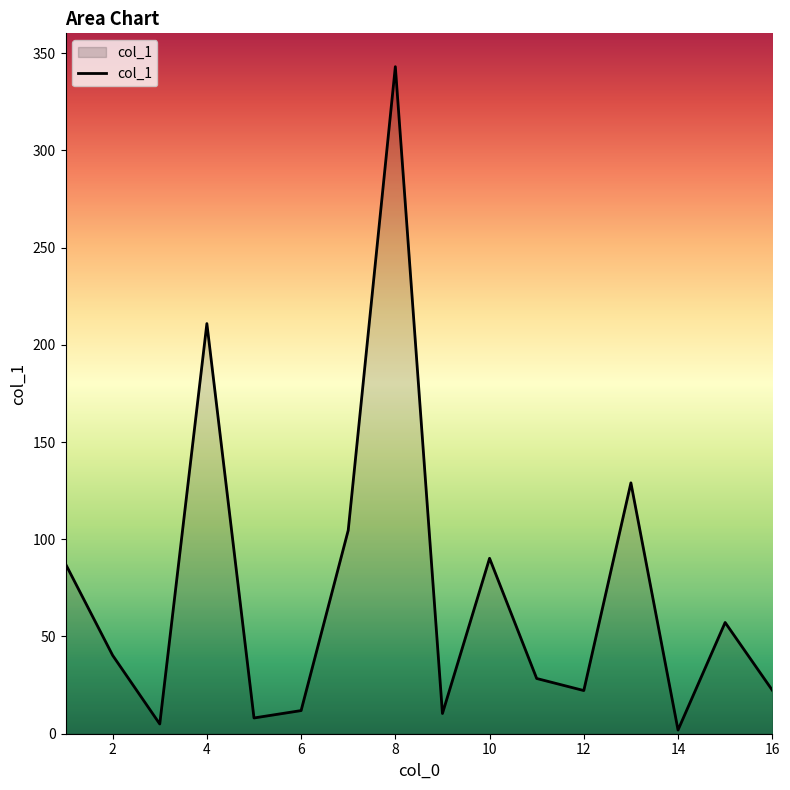

What is the maximum value shown in the chart?

343.0